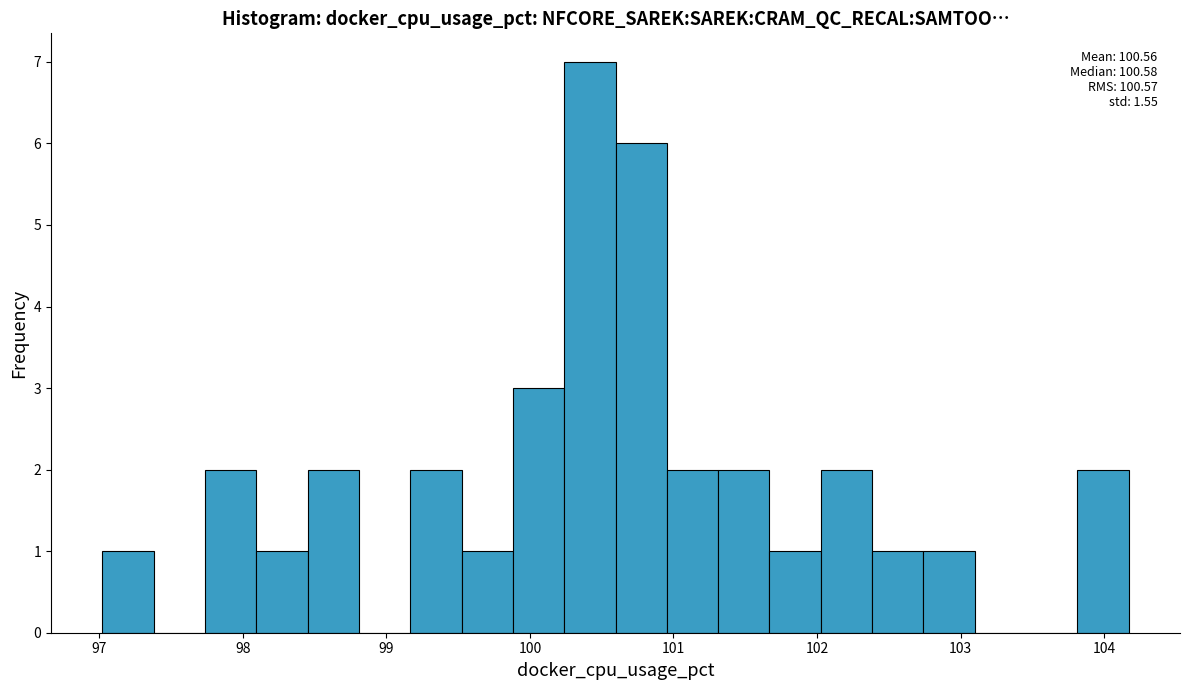

Around what value on the x-axis is the tallest bar? Give the approximate position of its centre, as read against the axis.

100.4